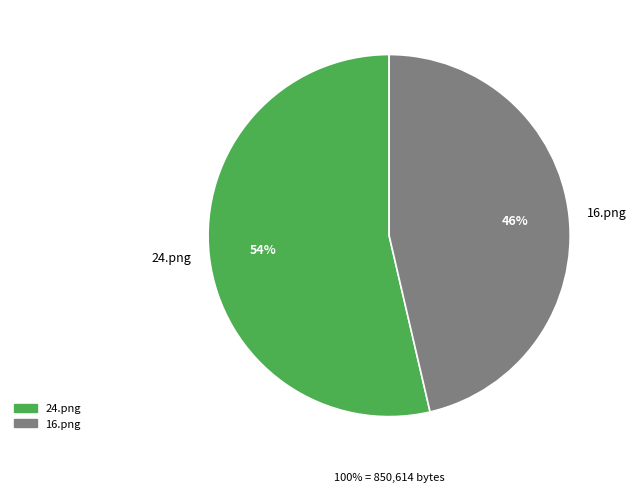

What is the smallest slice in the pie chart?

16.png